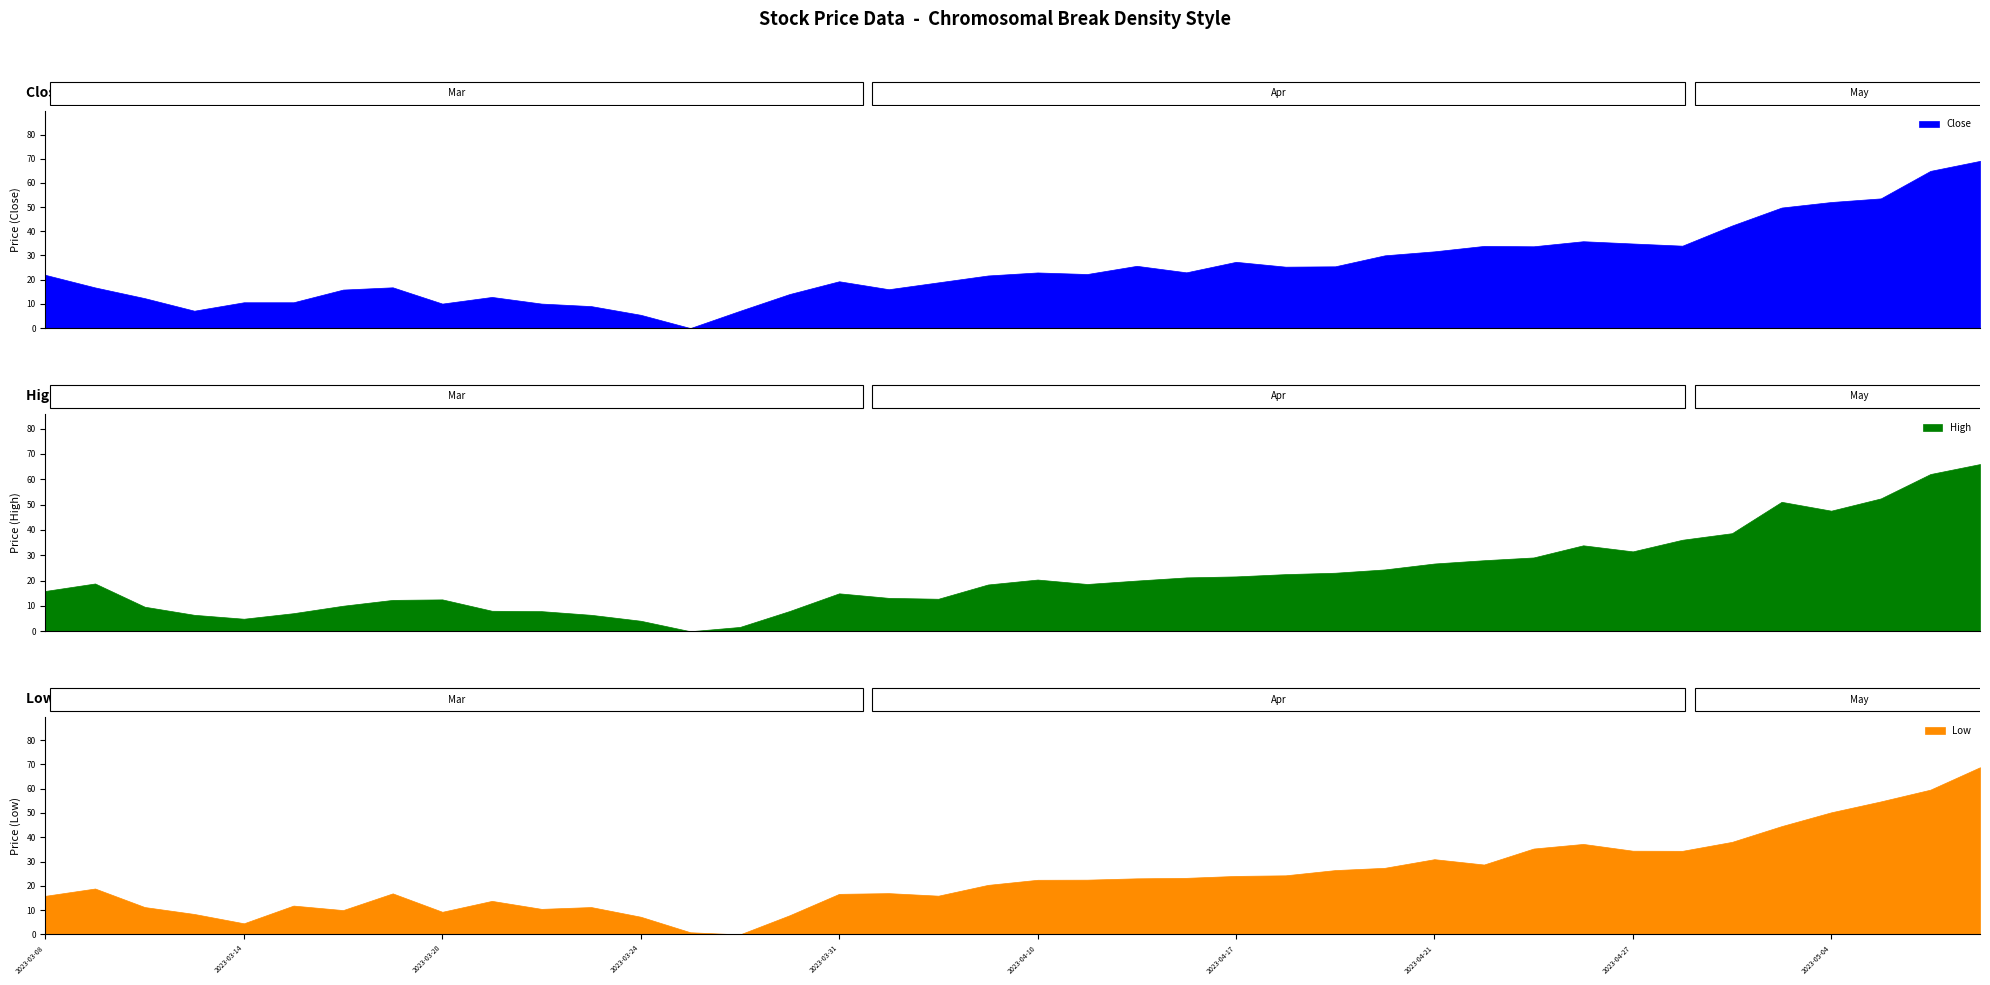

What is the label of the 31st point from the right?

2023-03-21